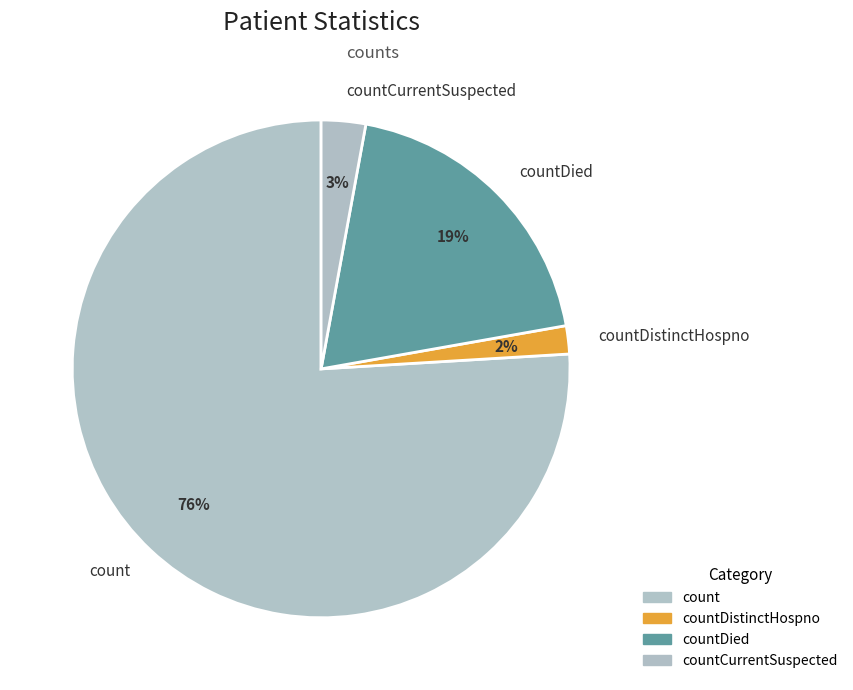

What is the smallest slice in the pie chart?

countDistinctHospno